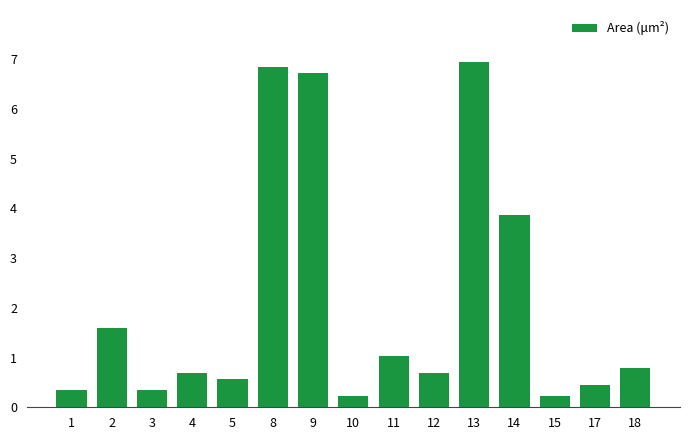

Is it true that the value at 8 is 6.8?

True